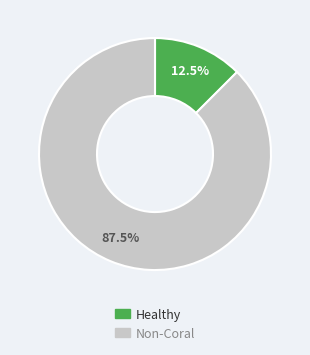

To the nearest percent, what is the difference between the largest and smallest slice percentages?

75%